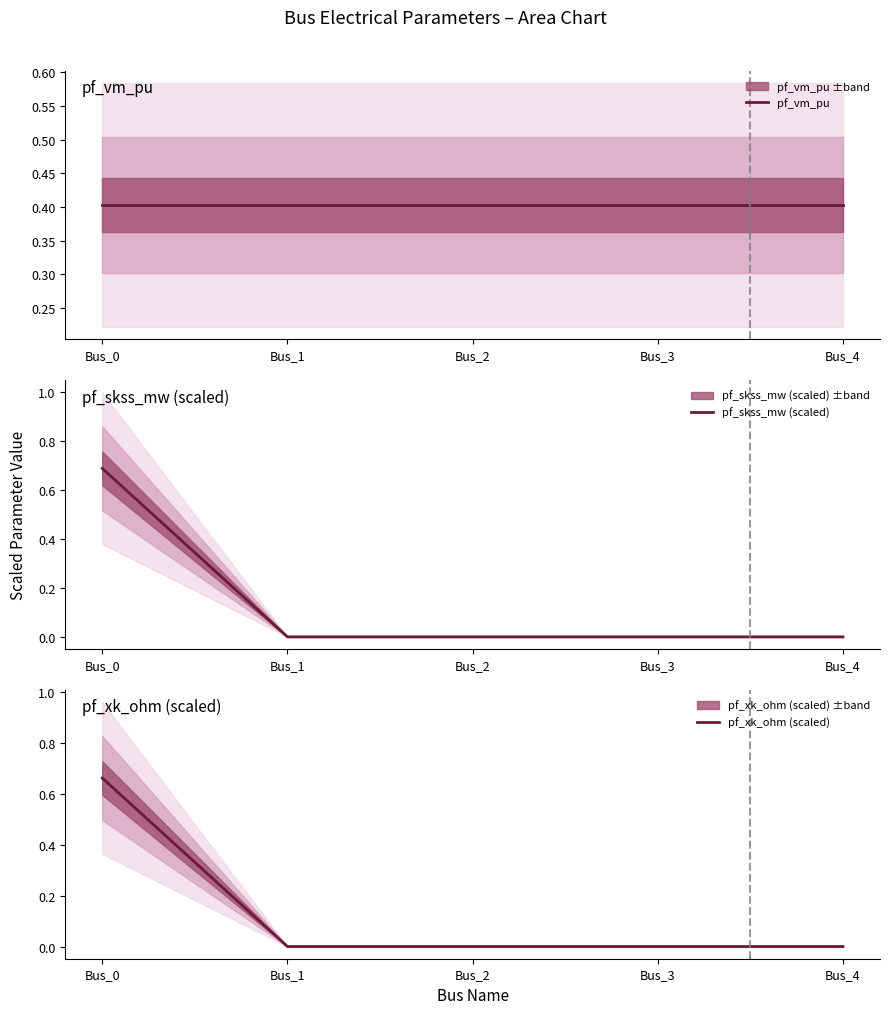

Is this an area chart (filled region under the line)?

No